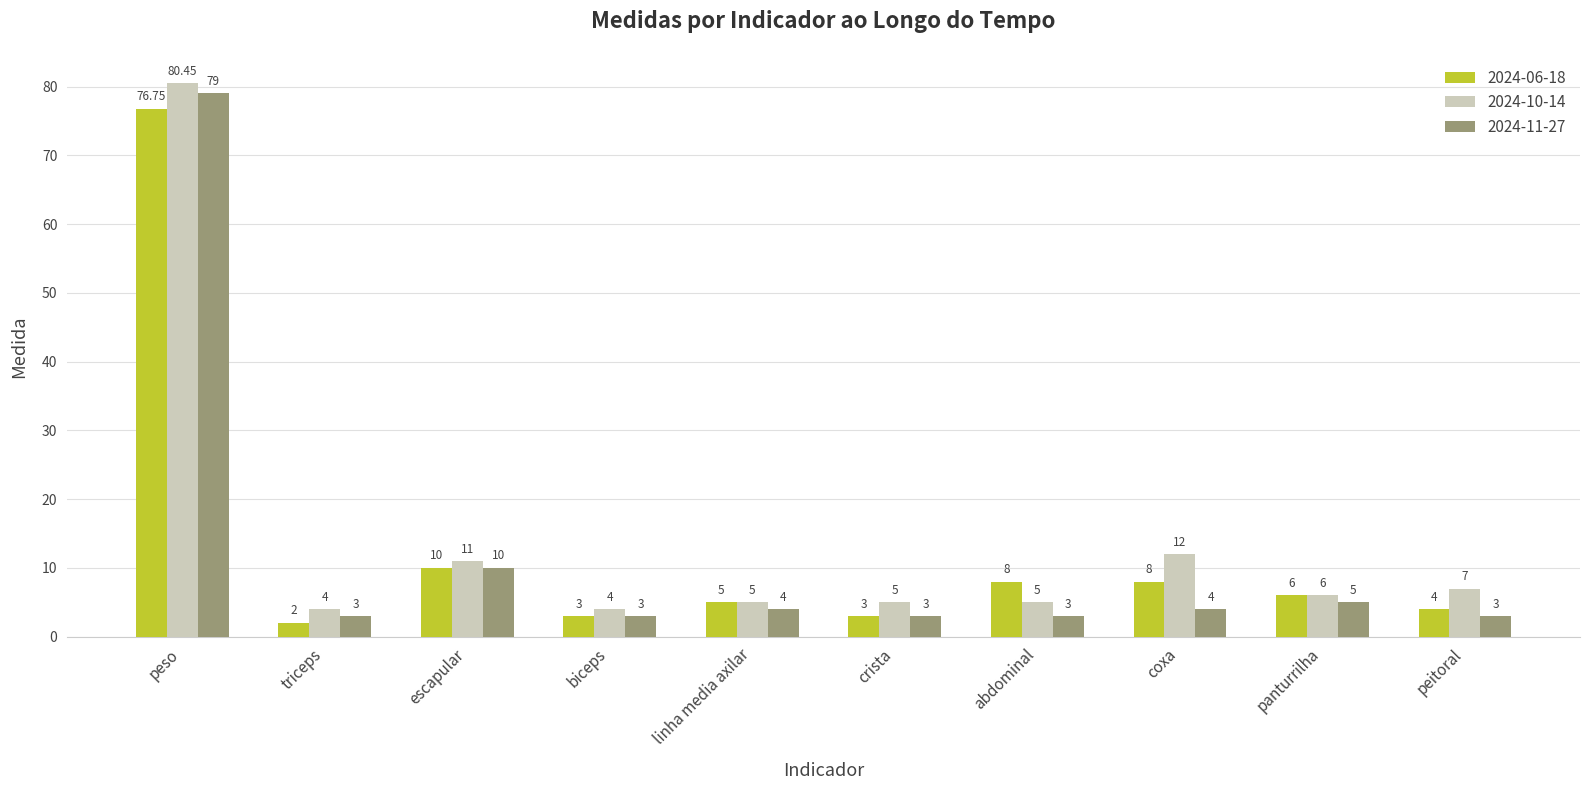

What is the spread (max minus min) of values at abdominal?

5.0